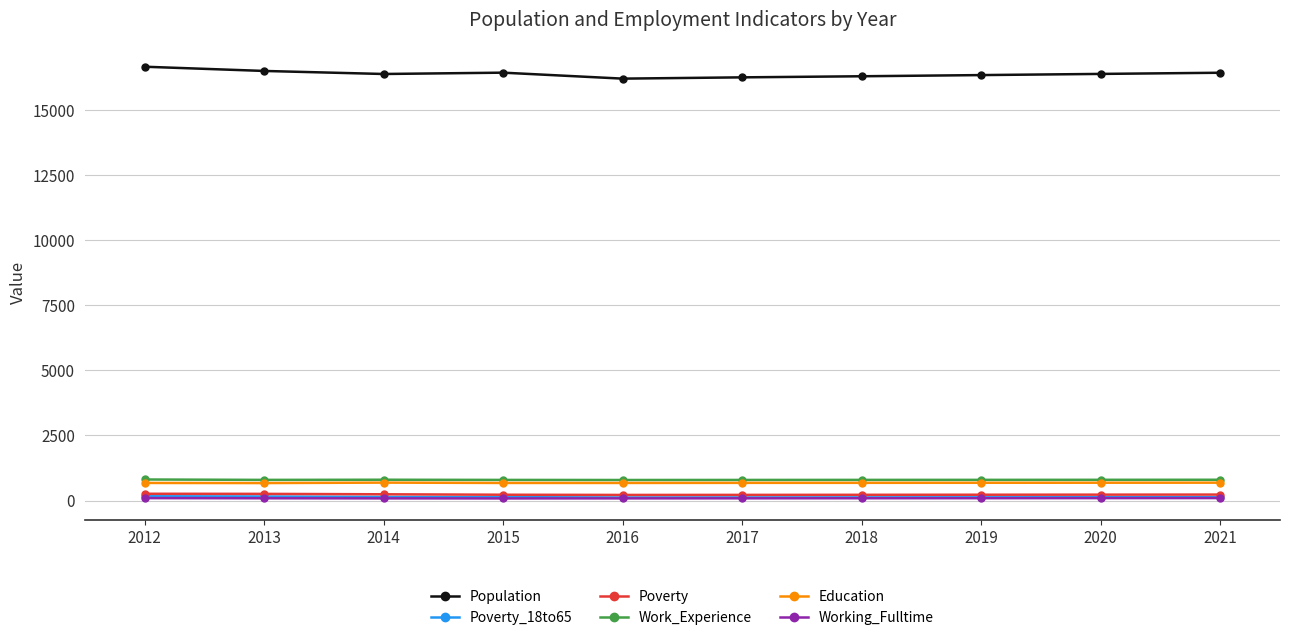

Which category has the highest value in the Population series?

2012